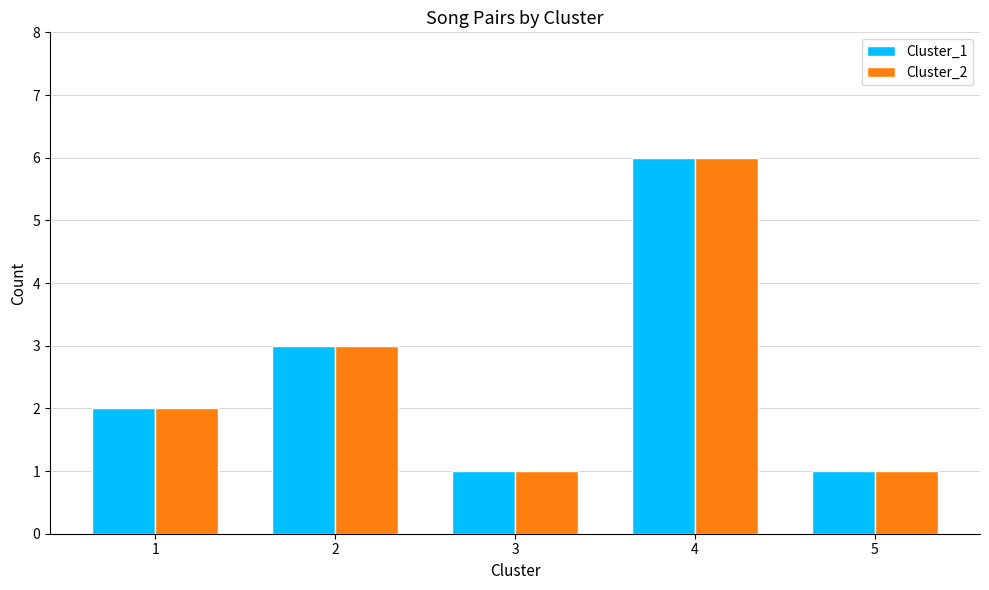

Is it true that Cluster_2 equals 6 at 4?

True